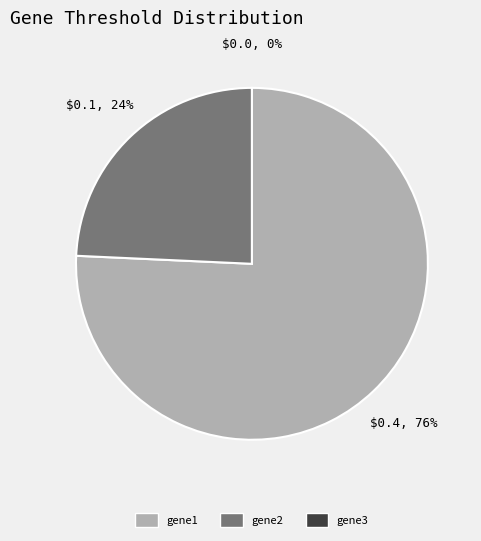

Which slice is the largest?

gene1